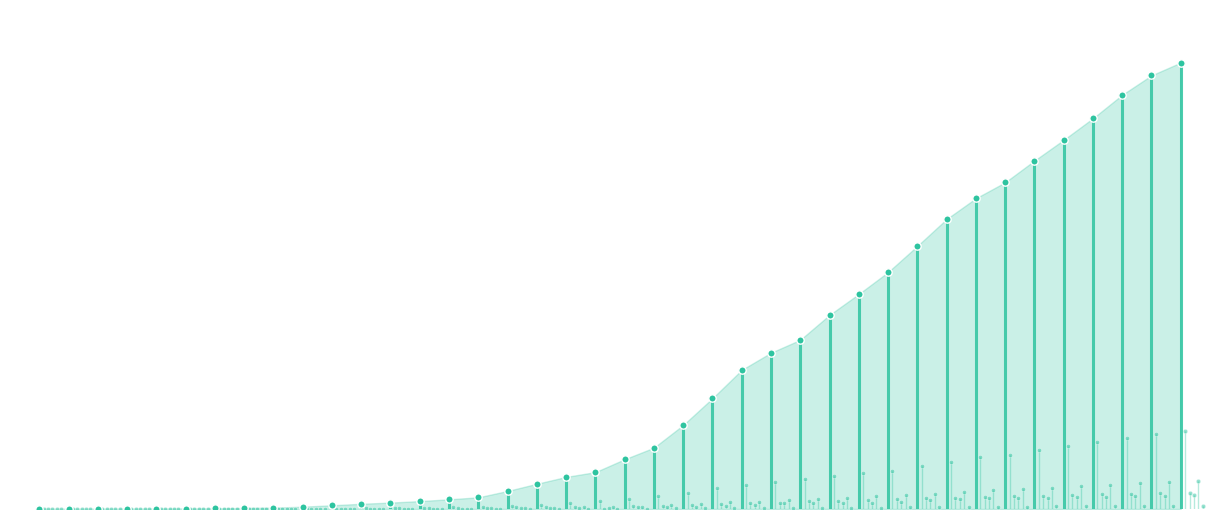

Which series has the widest spread of Y values?

GE